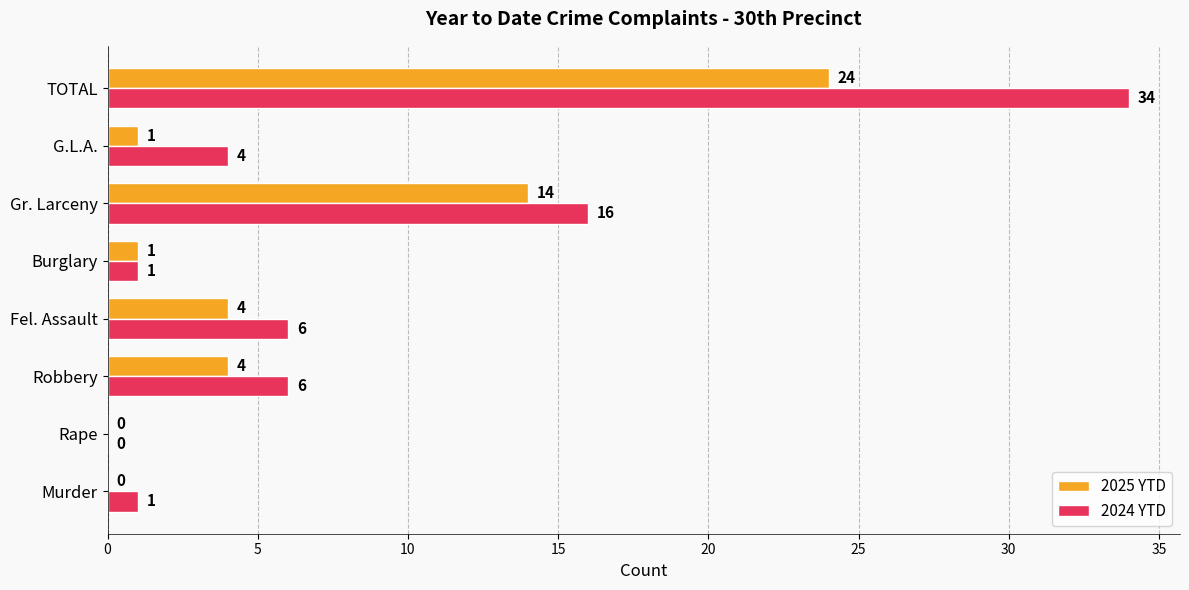

What is the maximum value shown in the chart?

34